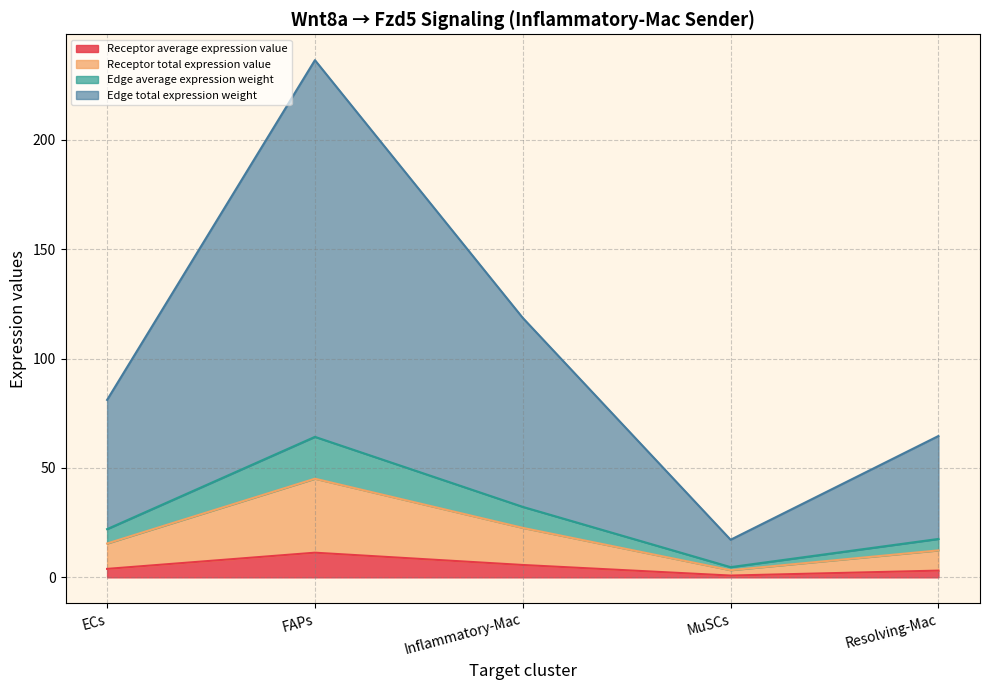

True or false: Receptor average expression value has more than 1 points higher than both neighbors.

False